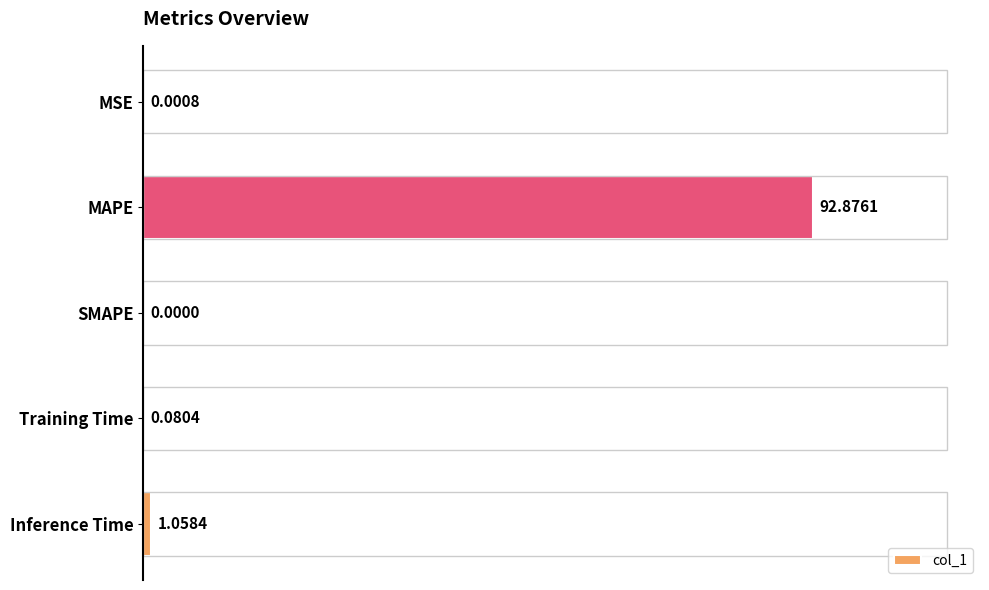

Between MAPE and MSE, which is larger?

MAPE